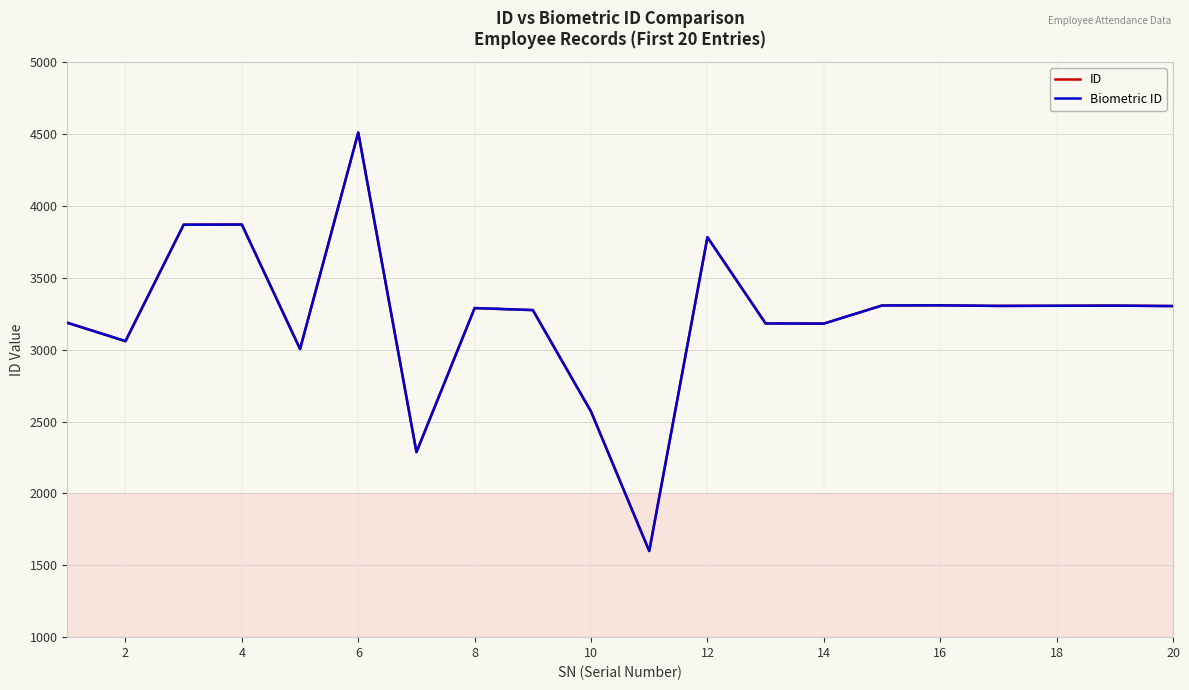

Does the chart display data point markers on the line(s)?

No